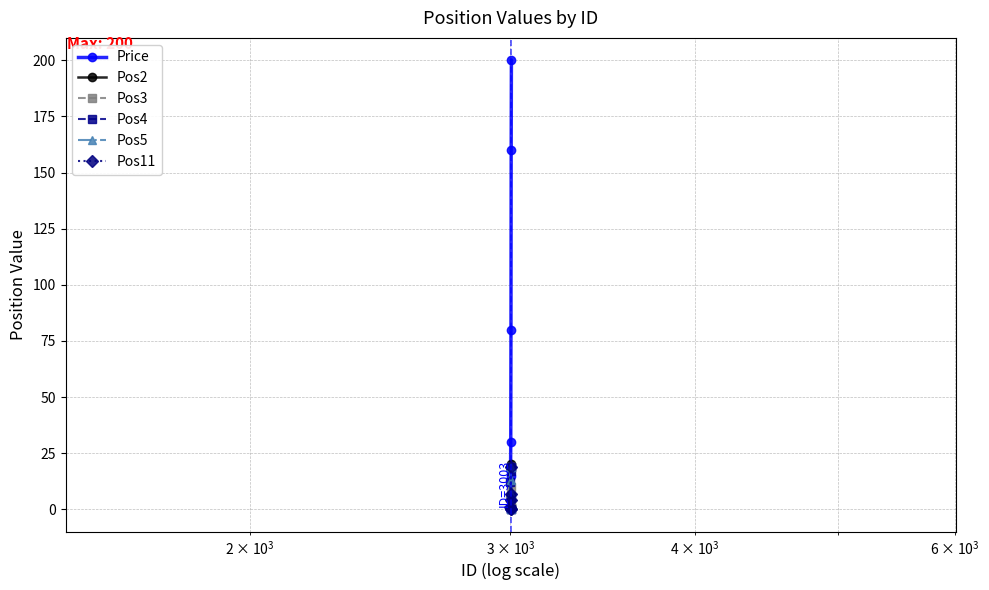

Which series has the largest range (max minus min)?

Price